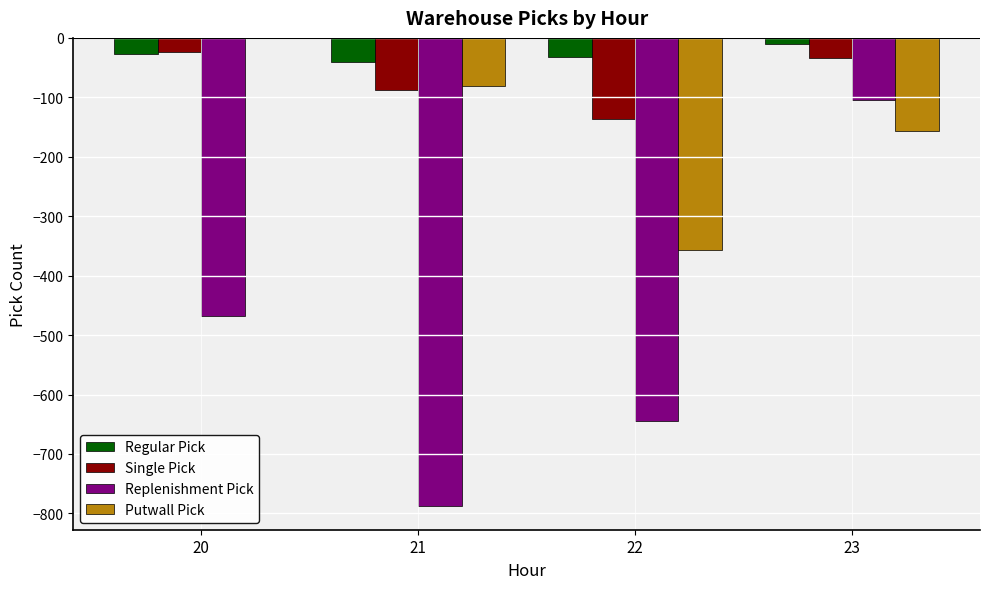

At which category is the sum across all series the highest?

23